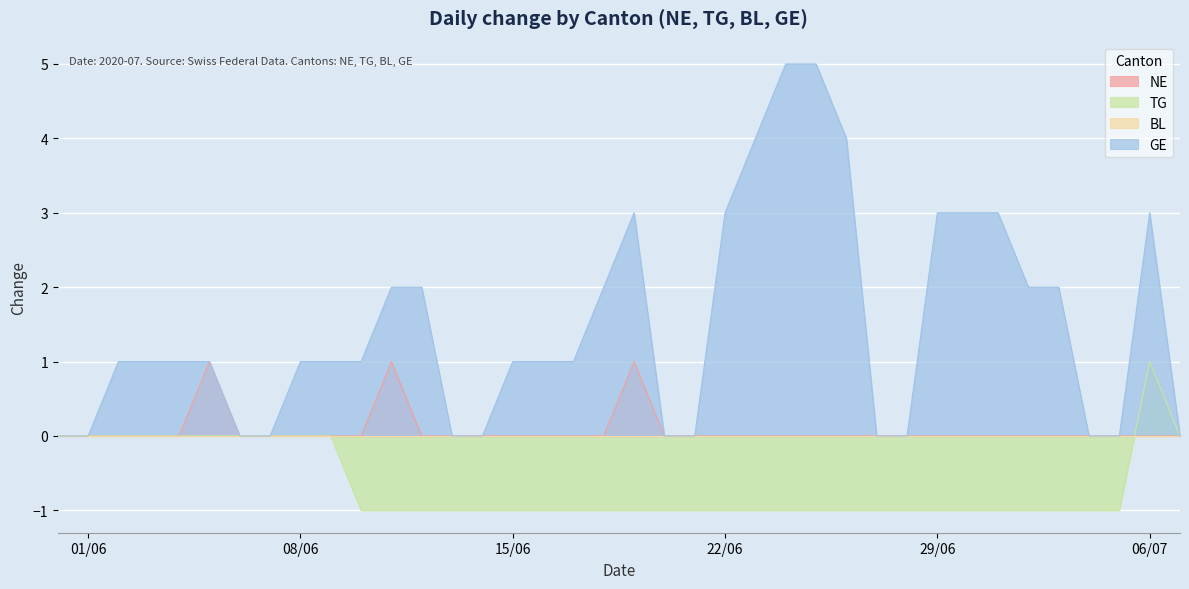

What is the label of the 15th point from the right?

2020-06-23